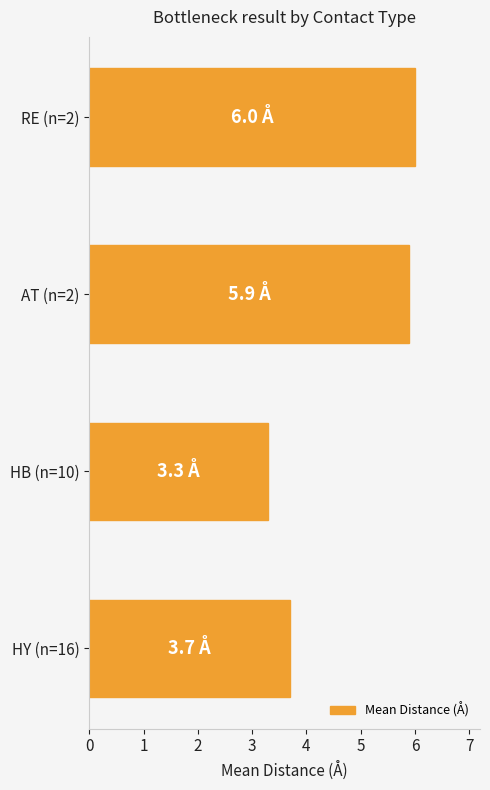

Rank the categories by value from highest to lowest.

RE (n=2), AT (n=2), HY (n=16), HB (n=10)